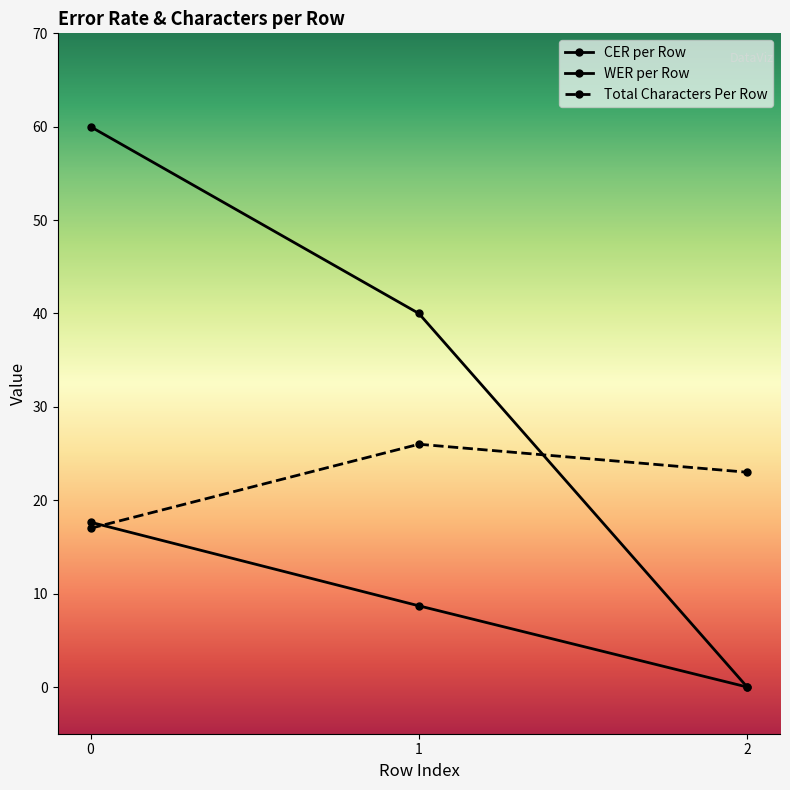

How many data points in CER per Row are above 8?

2